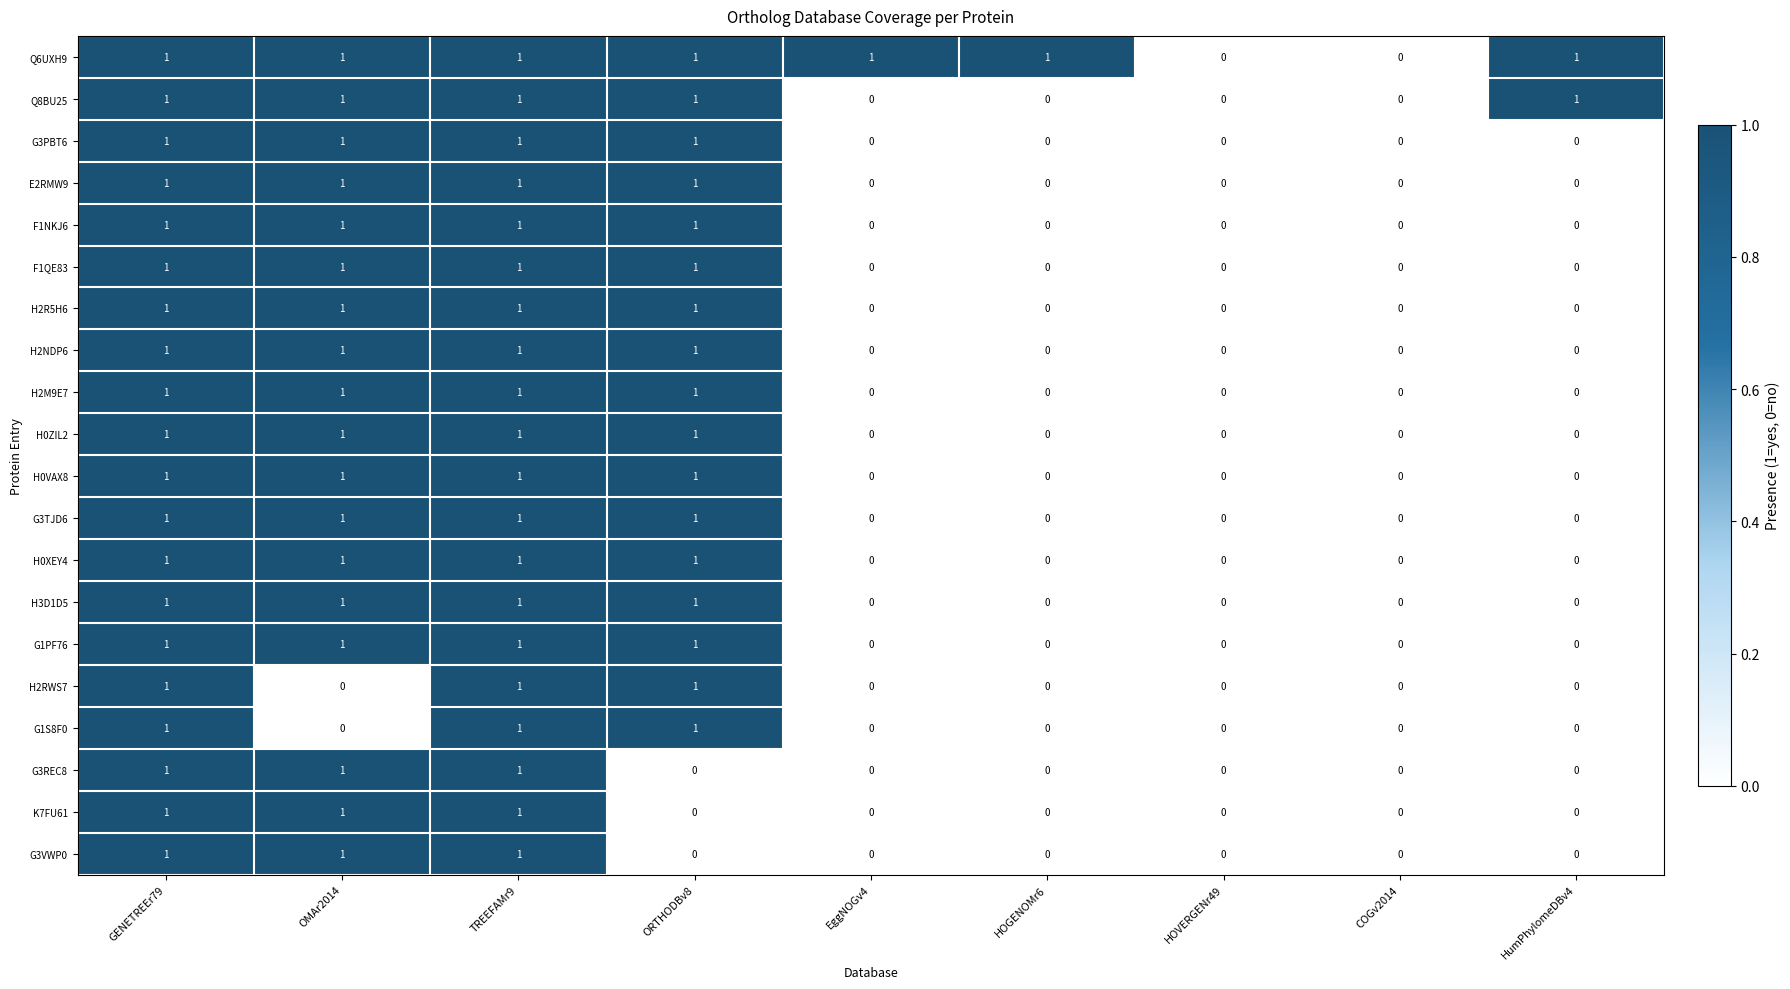

The H0VAX8 series shows -1 at HumPhylomeDBv4. True or false?

False